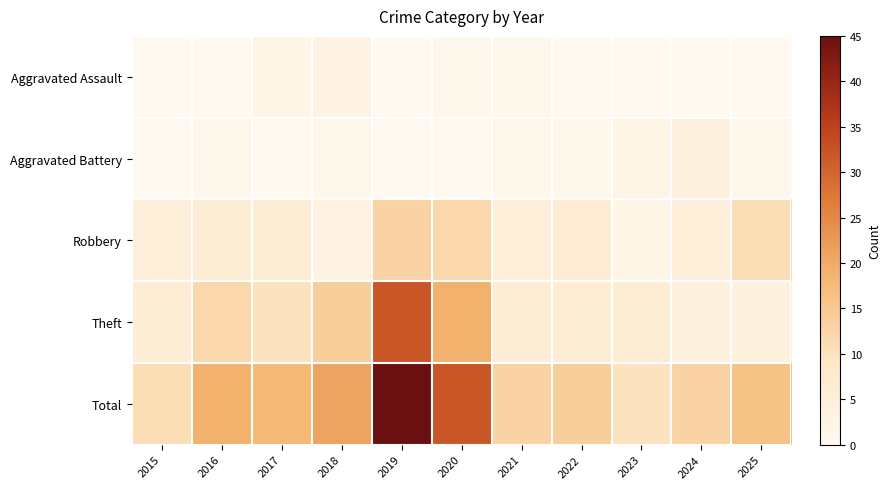

Reading left to right, transcribe all the data shown in this chart.

Aggravated Assault: 2015=0	2016=0	2017=2	2018=3	2019=0	2020=1	2021=1	2022=0	2023=0	2024=0	2025=0
Aggravated Battery: 2015=0	2016=1	2017=0	2018=1	2019=0	2020=0	2021=1	2022=1	2023=2	2024=4	2025=1
Robbery: 2015=5	2016=6	2017=6	2018=3	2019=13	2020=12	2021=5	2022=7	2023=2	2024=5	2025=11
Theft: 2015=6	2016=12	2017=10	2018=14	2019=32	2020=19	2021=6	2022=6	2023=6	2024=4	2025=4
Total: 2015=11	2016=19	2017=18	2018=21	2019=45	2020=32	2021=13	2022=14	2023=10	2024=13	2025=16